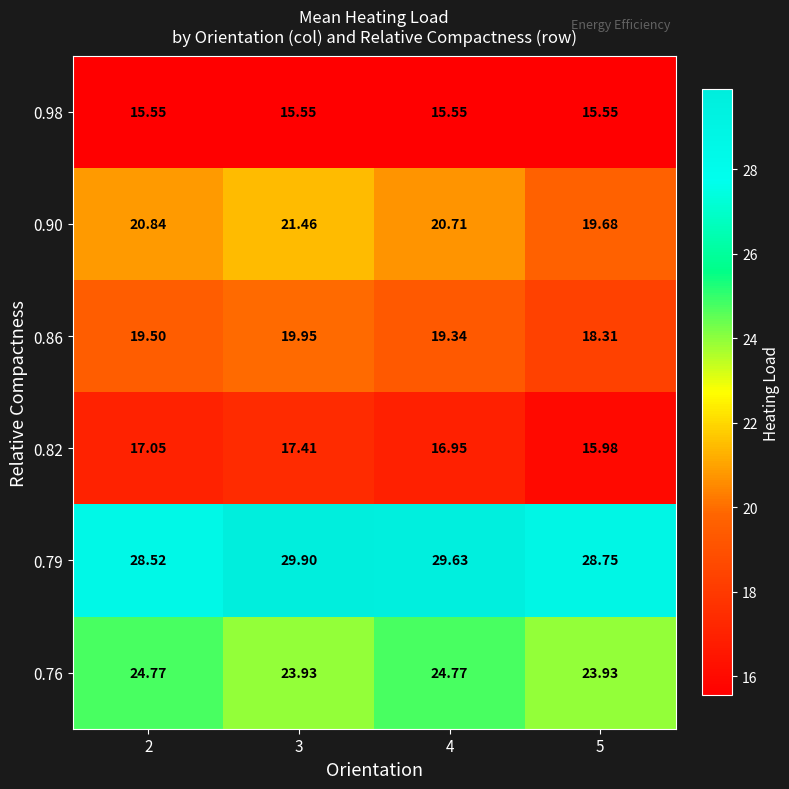

What is the total value across all series at 3?

128.2